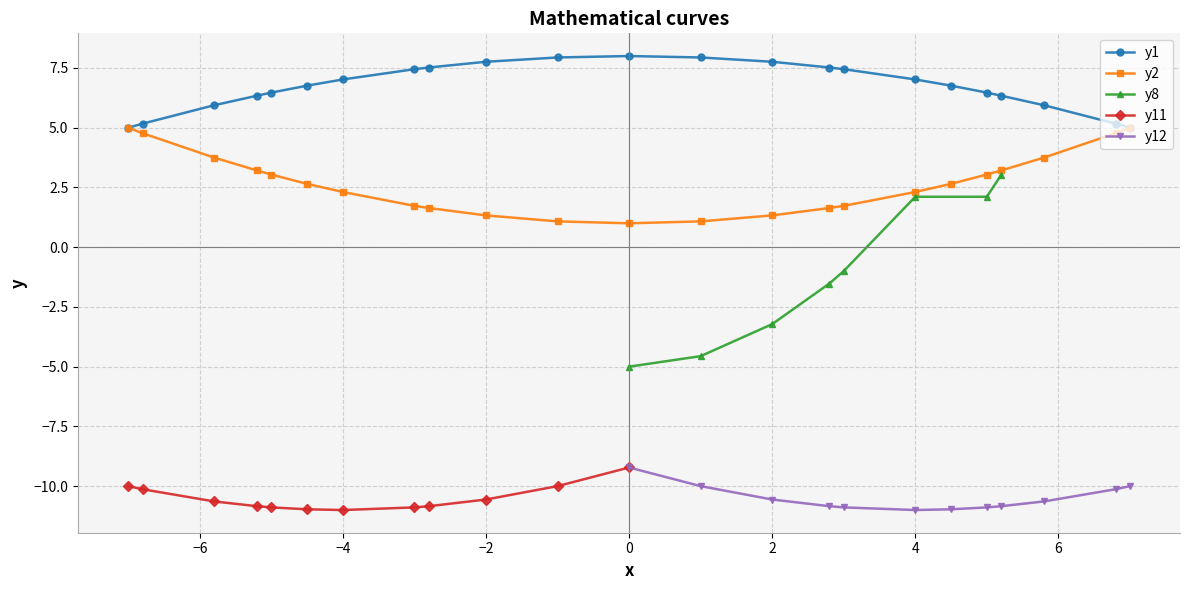

True or false: y1 has more than 0 points higher than both neighbors.

True